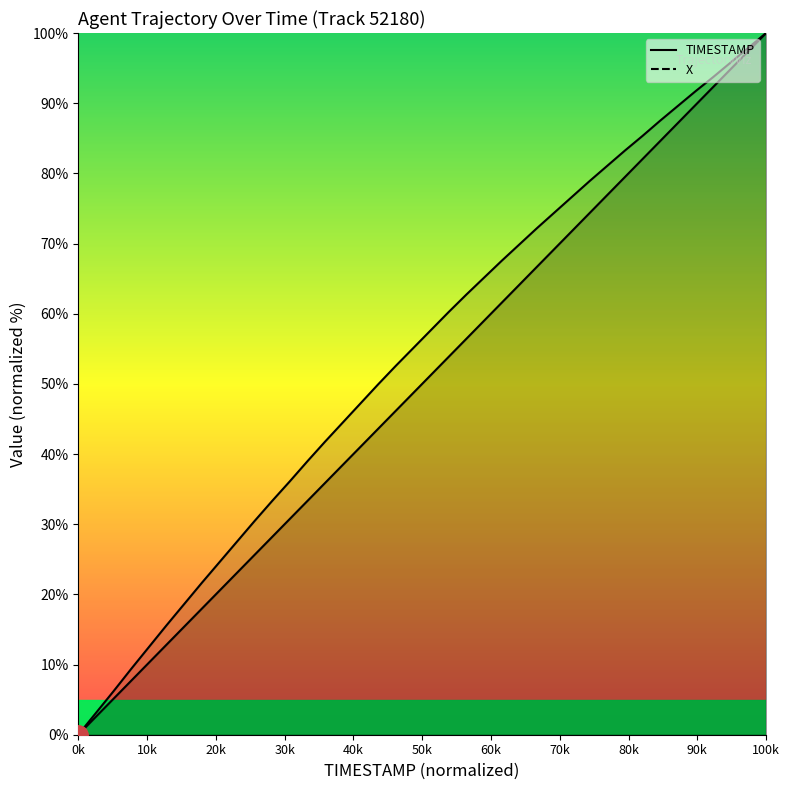

At how many categories does at least one series exceed 24?

32